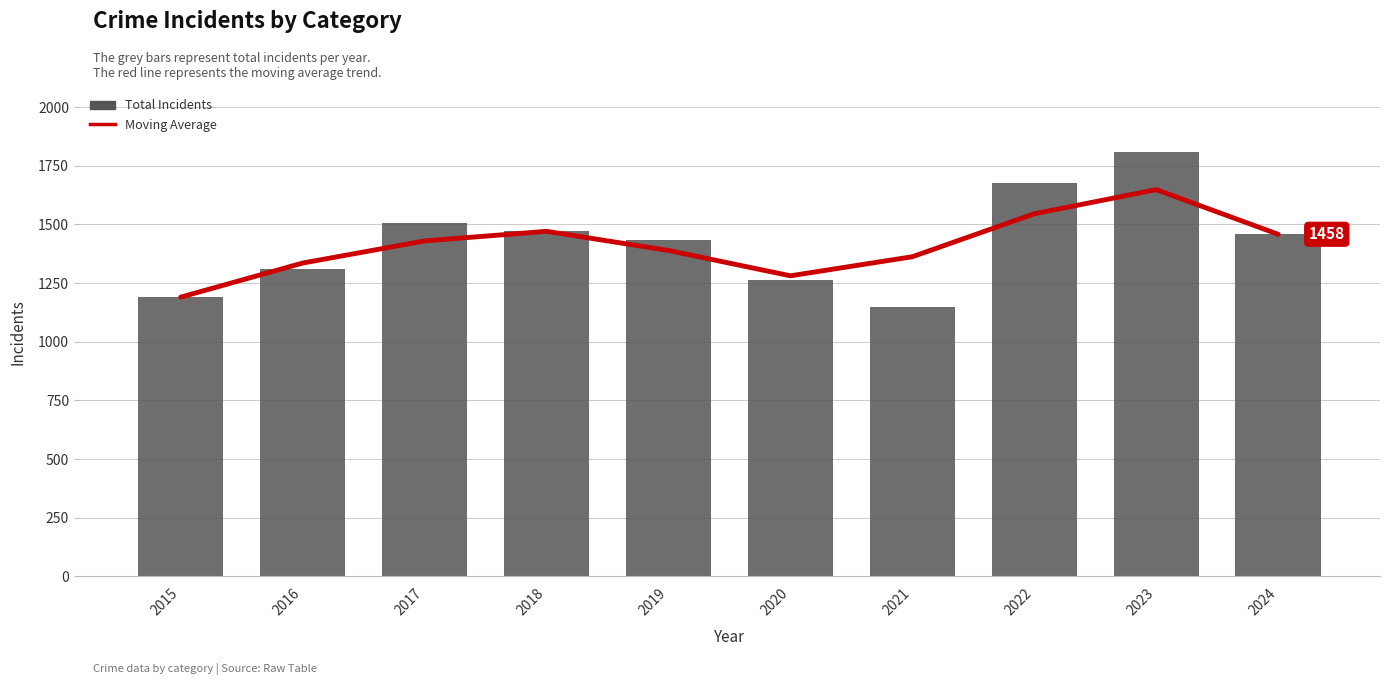

Is it true that Total Incidents equals 1149.0 at 2021?

True